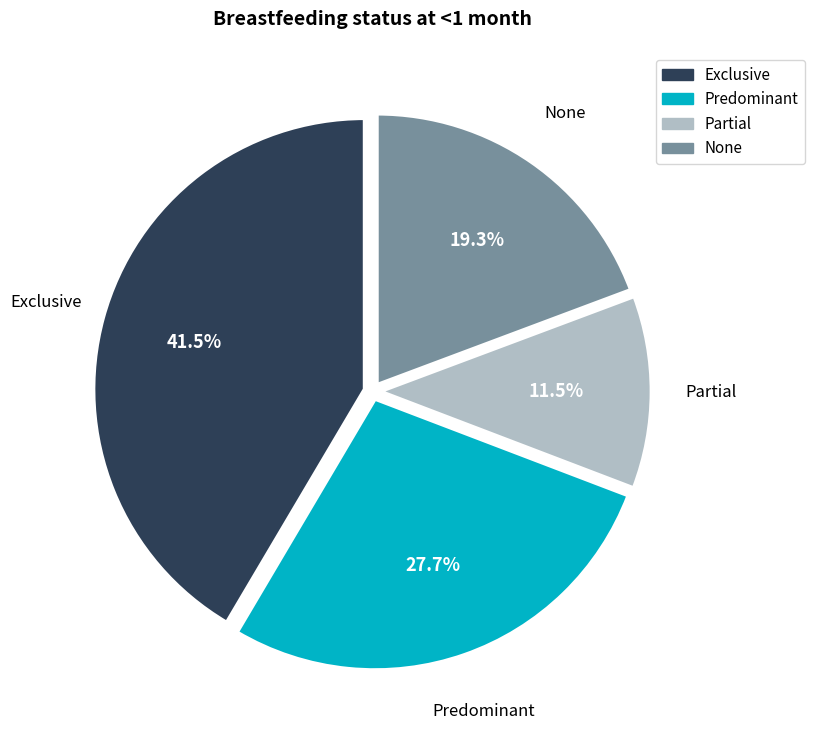

What is the smallest slice in the pie chart?

Partial